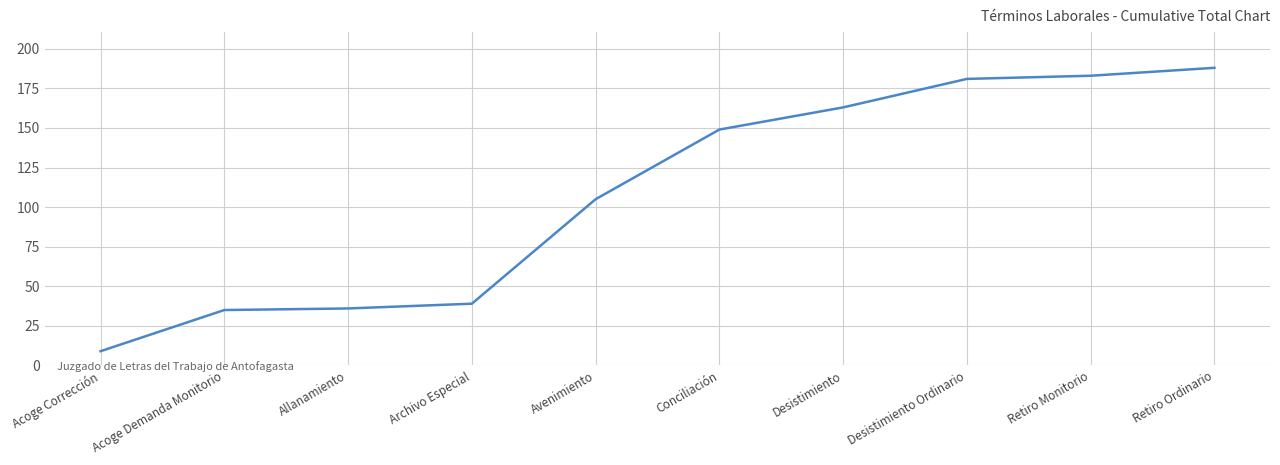

True or false: the data shows 149 at Conciliación.

True